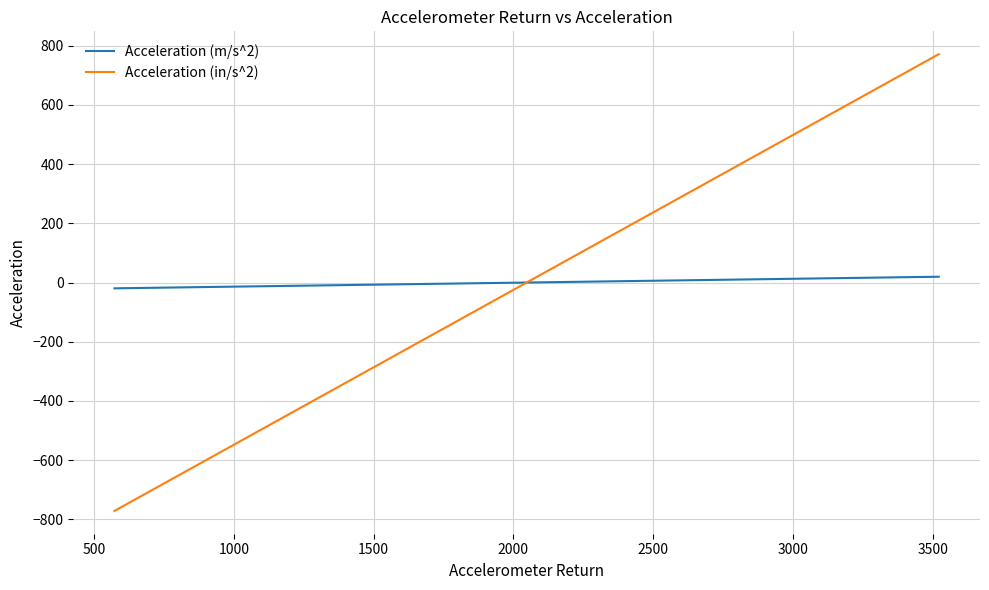

What is the maximum value shown in the chart?

771.7